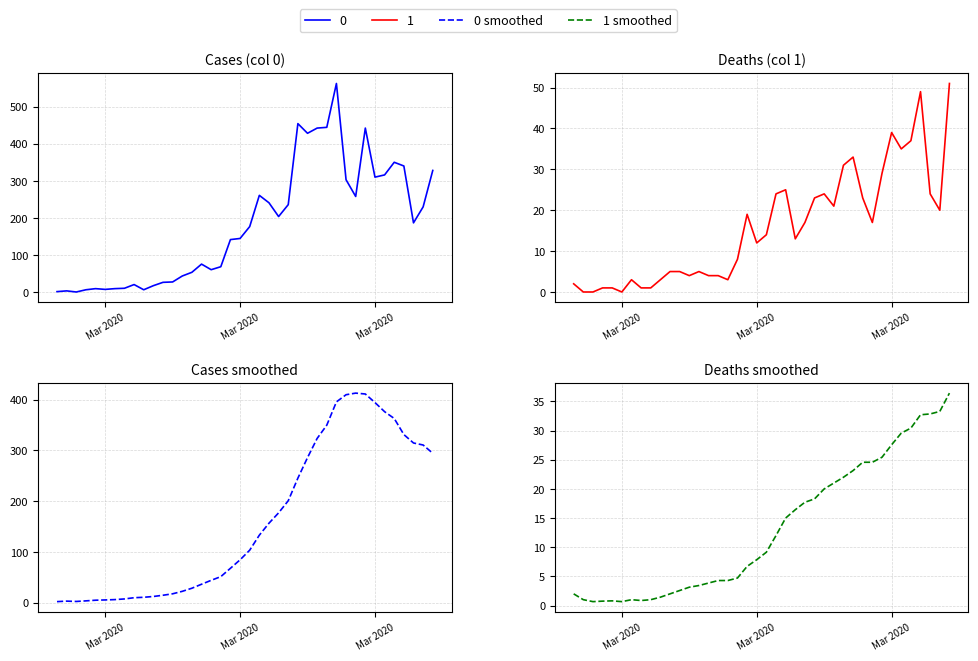

What is the smallest value displayed?

0.7